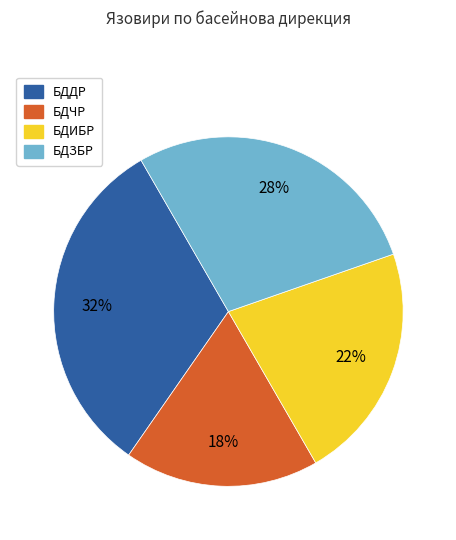

Which category has the biggest portion of the pie?

БДДР